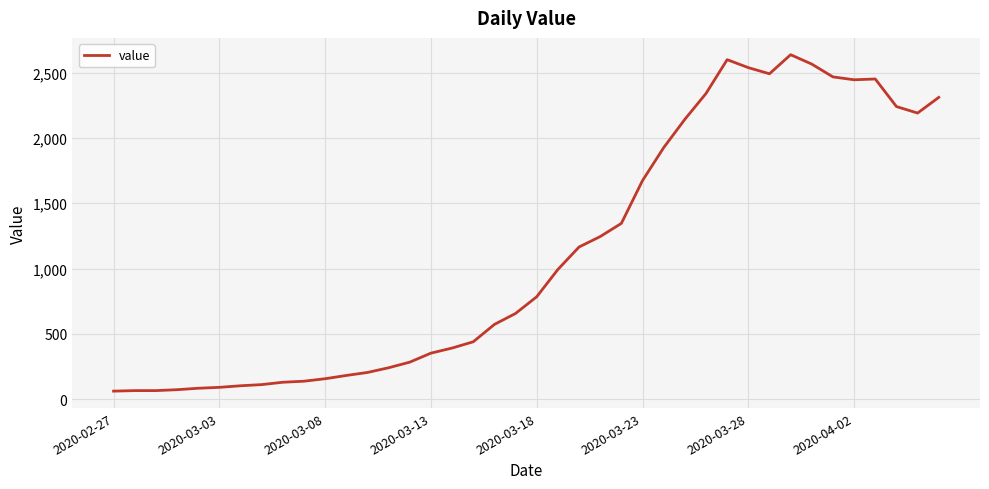

How many lines are shown in the chart?

1